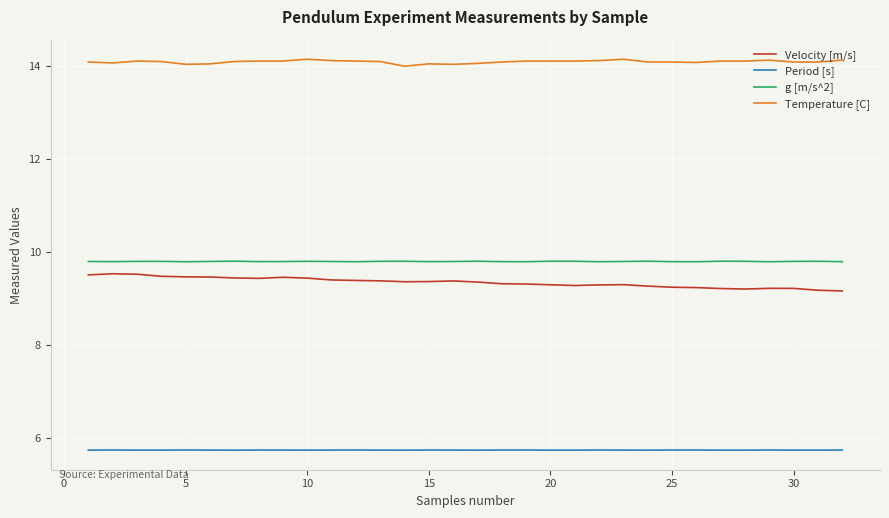

What is the minimum value for Temperature [C]?

14.0